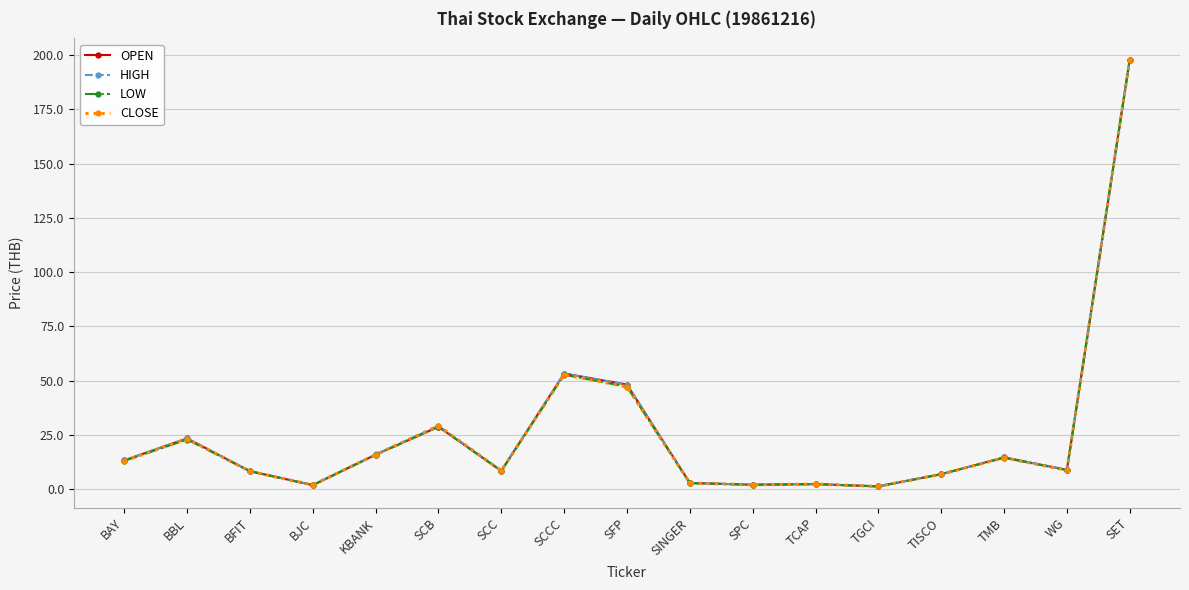

How many series are shown in this chart?

4